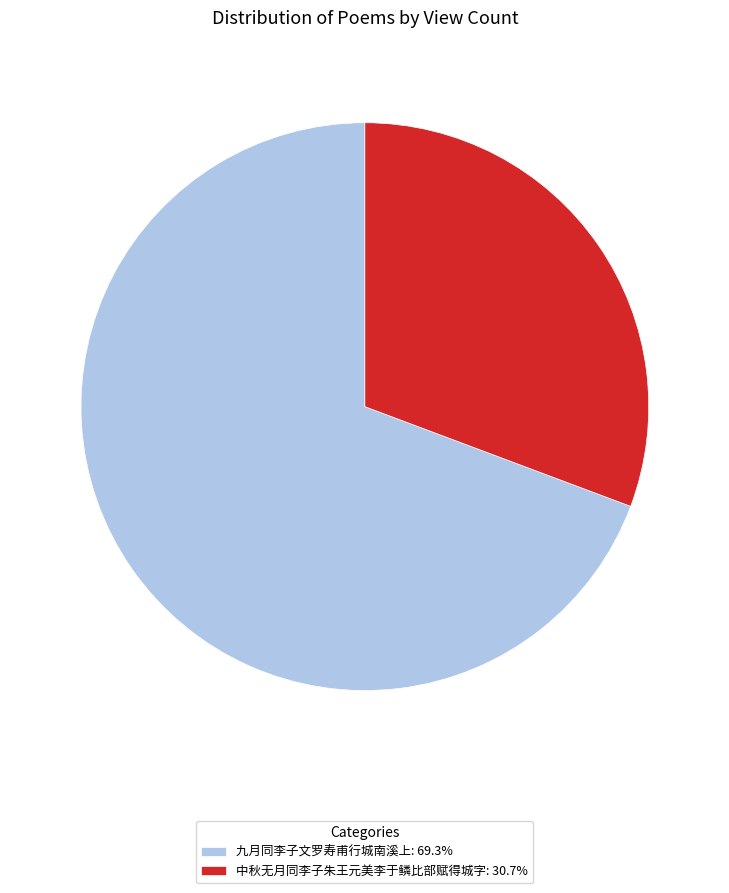

Approximately how many times larger is the value at 九月同李子文罗寿甫行城南溪上: 69.3% compared to 中秋无月同李子朱王元美李于鳞比部赋得城字: 30.7%?

2.3